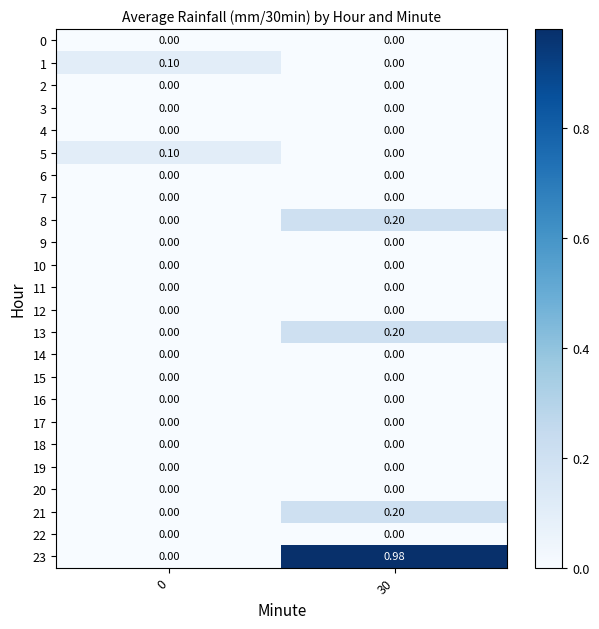

Which label corresponds to the largest value in the chart?

30